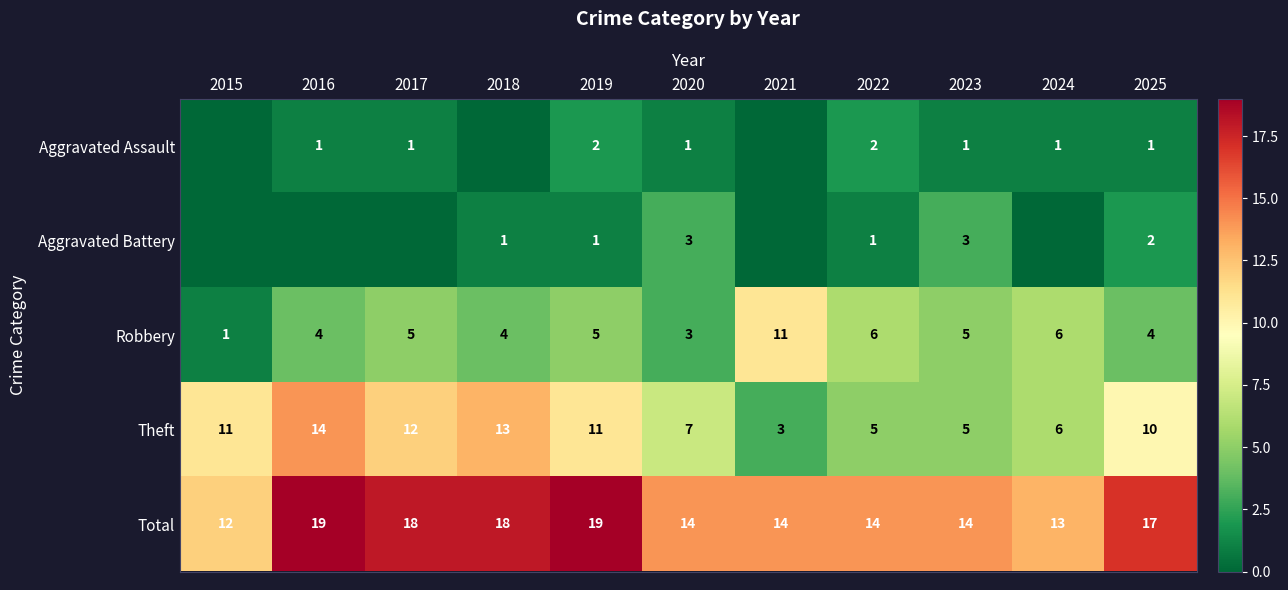

What is the average value of the Robbery series?

5